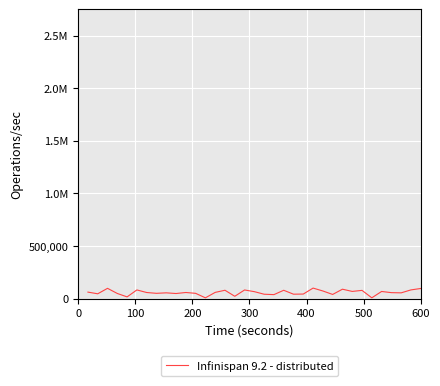

Does the chart display data point markers on the line(s)?

No